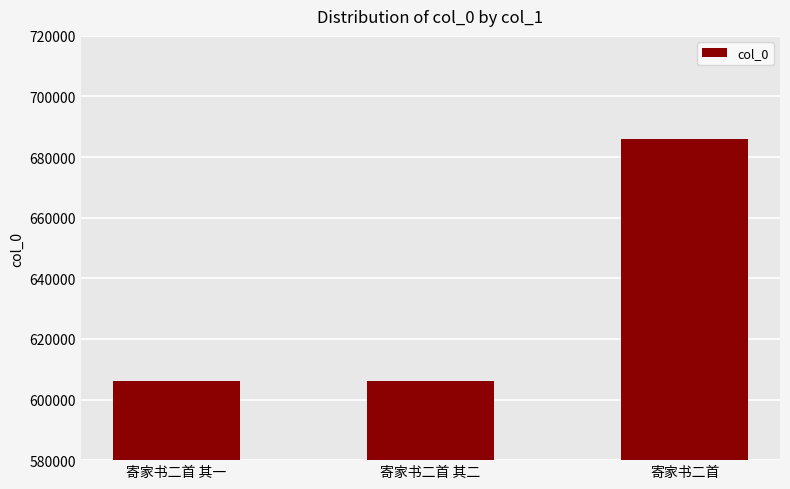

Is it true that the value at 寄家书二首 其二 is 606210?

True